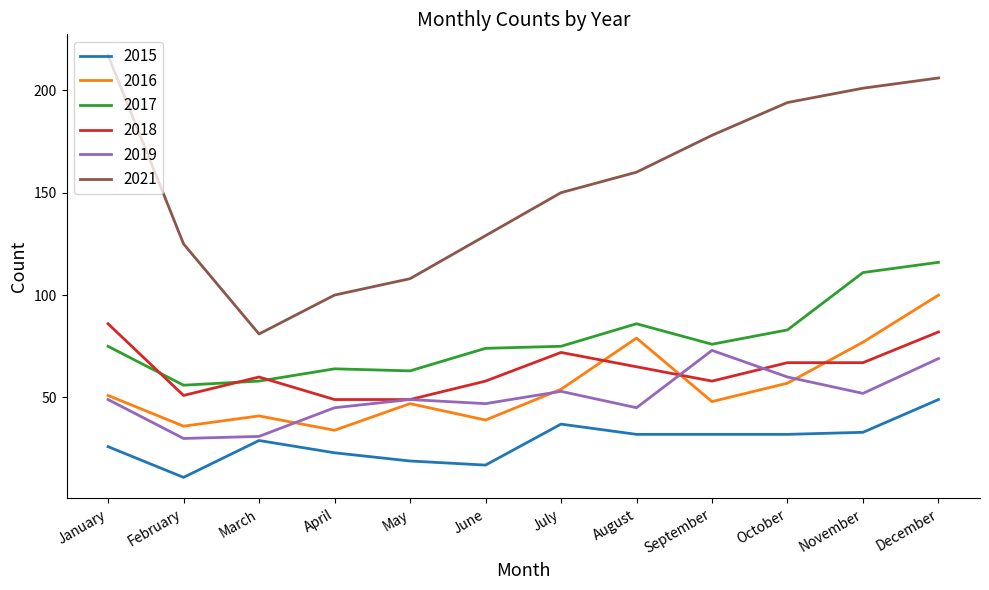

What are all the series names shown in the legend?

2015, 2016, 2017, 2018, 2019, 2021